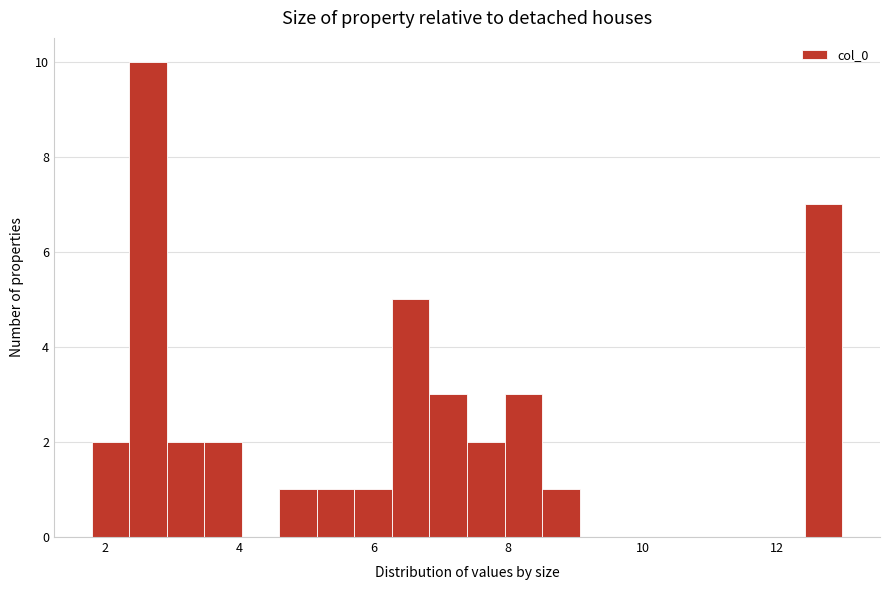

Around what value on the x-axis is the tallest bar? Give the approximate position of its centre, as read against the axis.

2.6